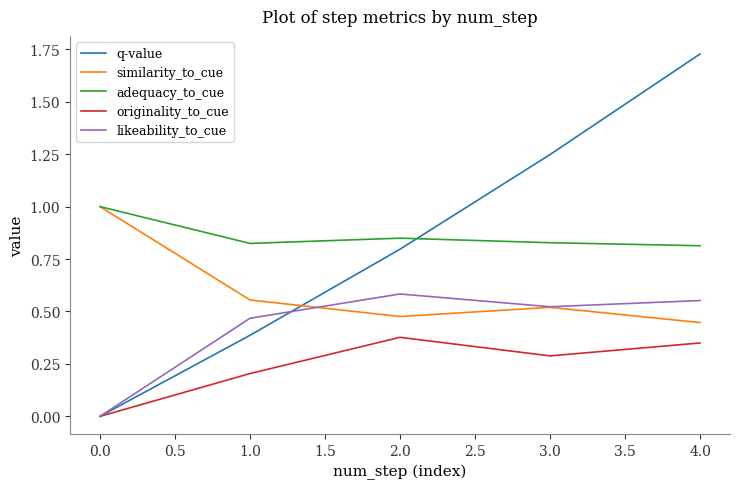

True or false: likeability_to_cue has a value of 0.7 at 3.0.

False